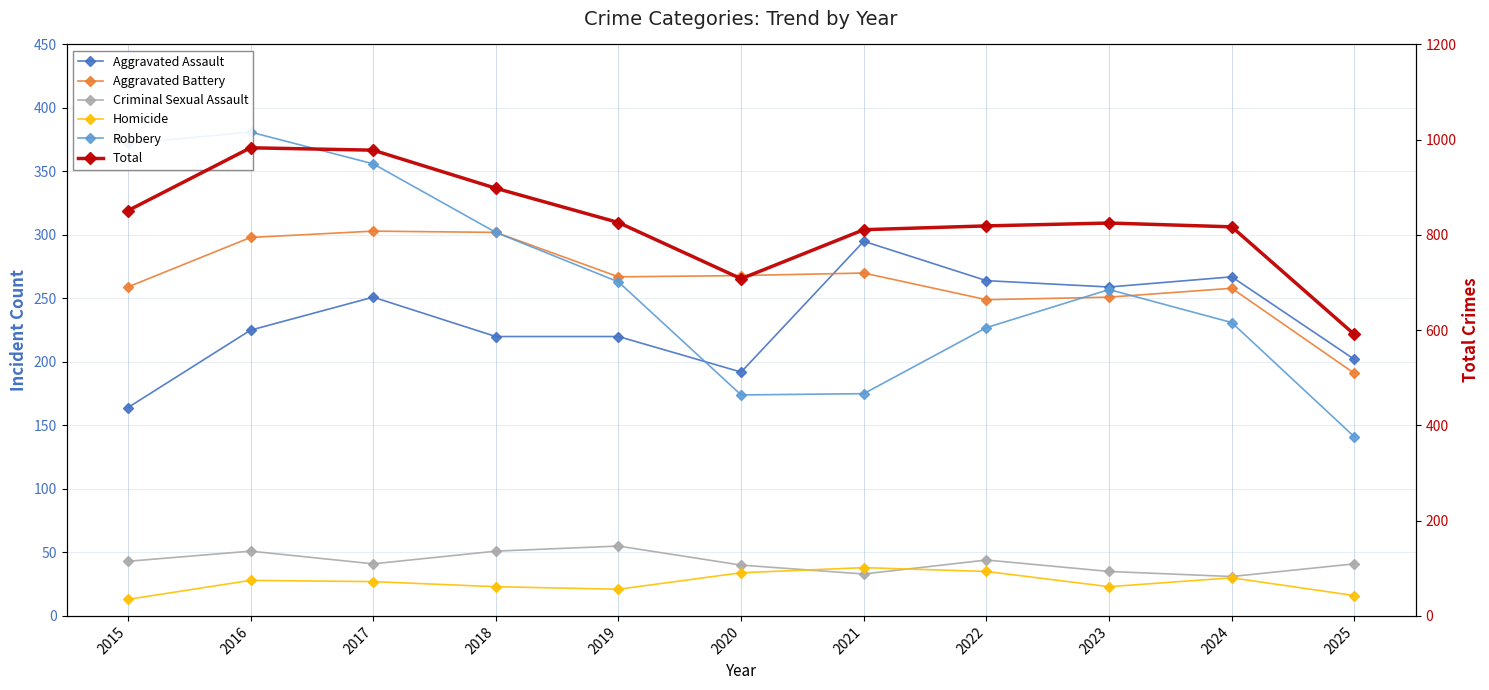

The value of Criminal Sexual Assault at 2020 is 27. True or false?

False